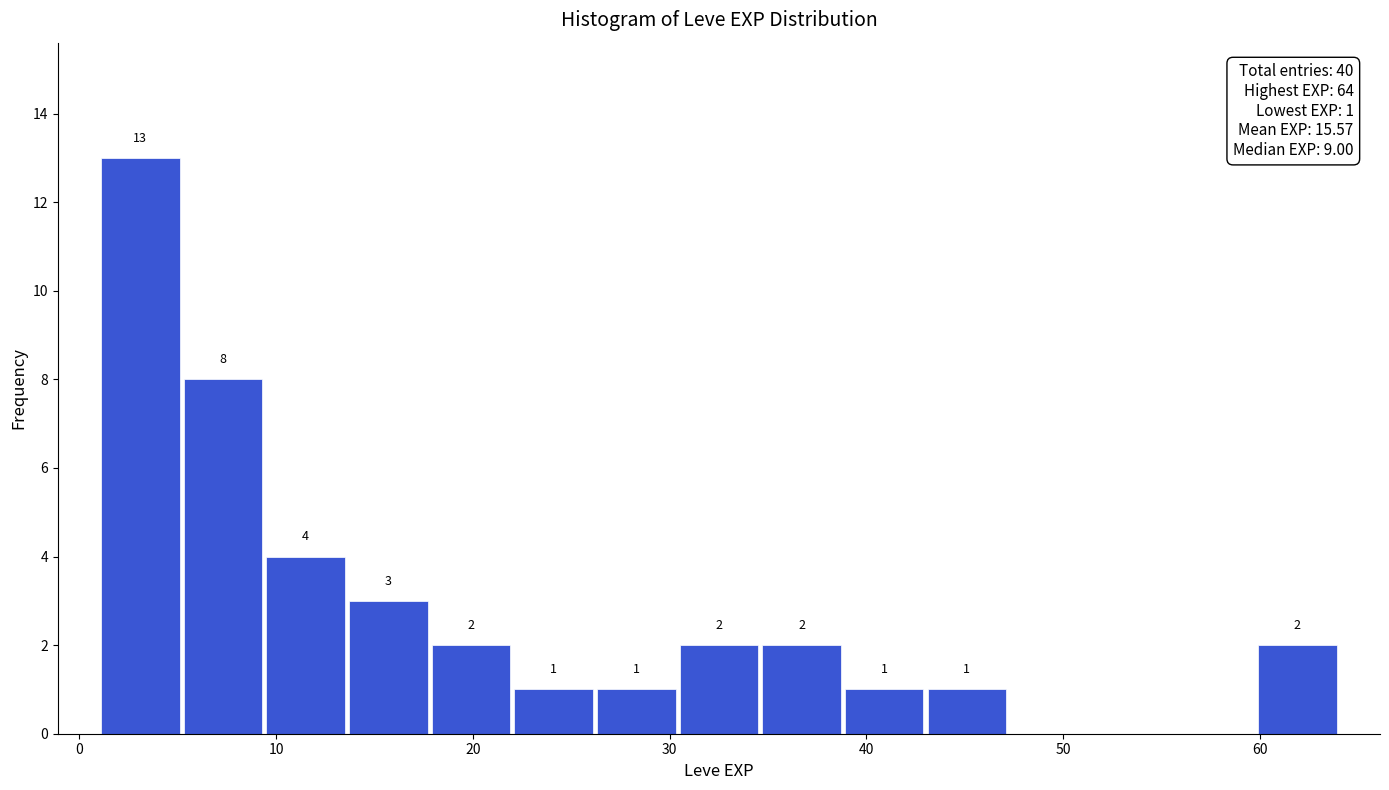

Over which range of the x-axis is the bar tallest?

1.0 to 5.2